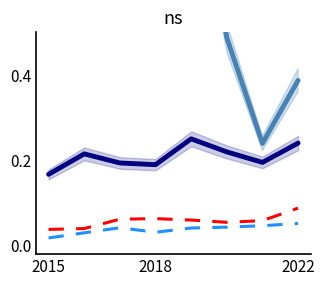

The Aggravated Assault series shows 0.0 at 2022. True or false?

False